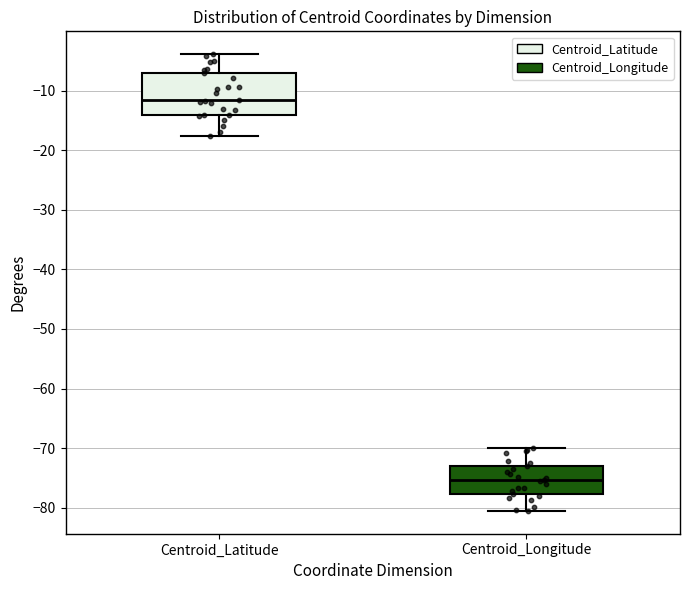

Which box is the tallest, from its lower edge to its upper edge?

Centroid_Latitude